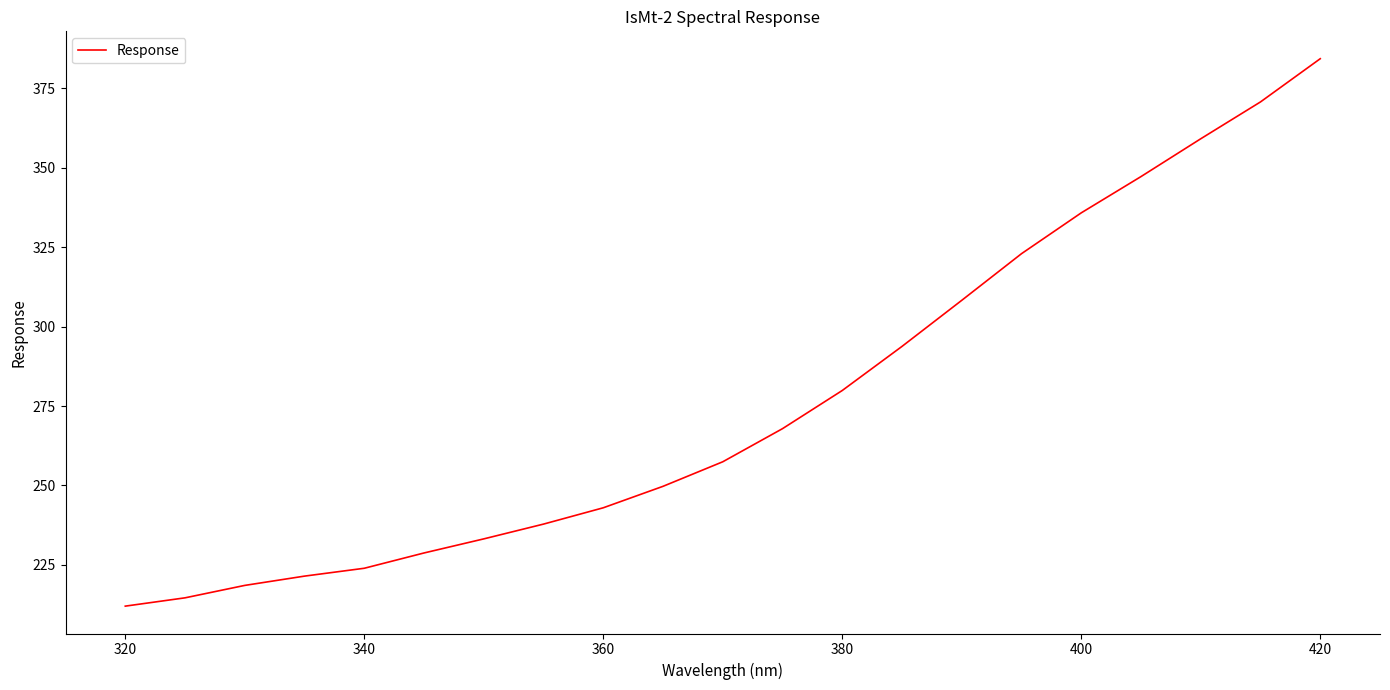

What is the greatest value displayed?

384.2